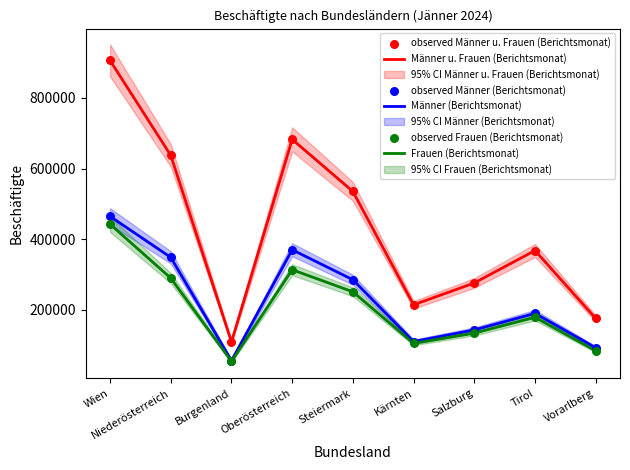

Which series has the widest spread of Y values?

Männer u. Frauen (Berichtsmonat)